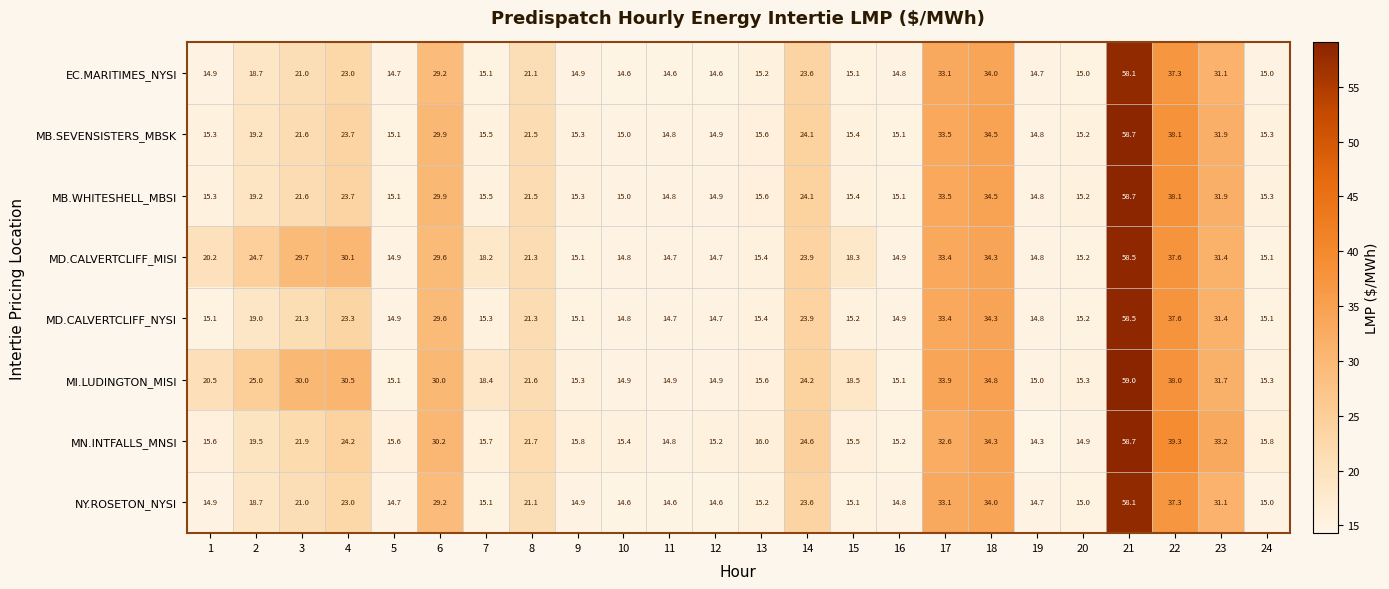

At which category is the sum across all series the highest?

21